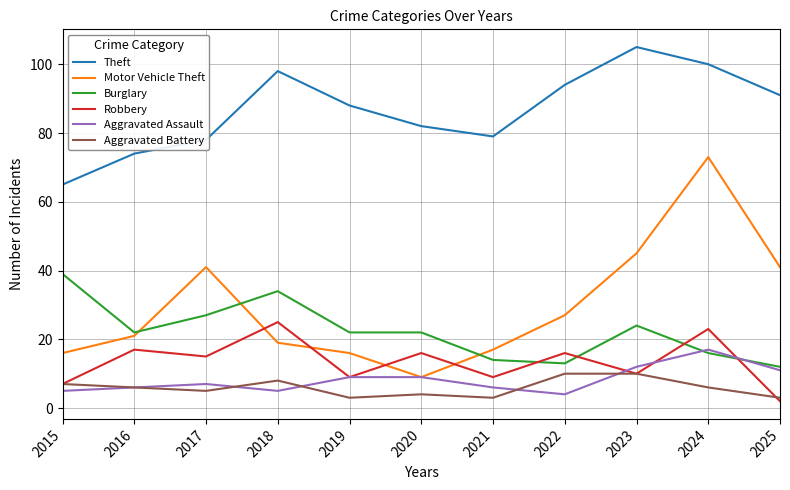

Is the value of Burglary at 2018 greater than the value of Aggravated Assault at 2019?

Yes